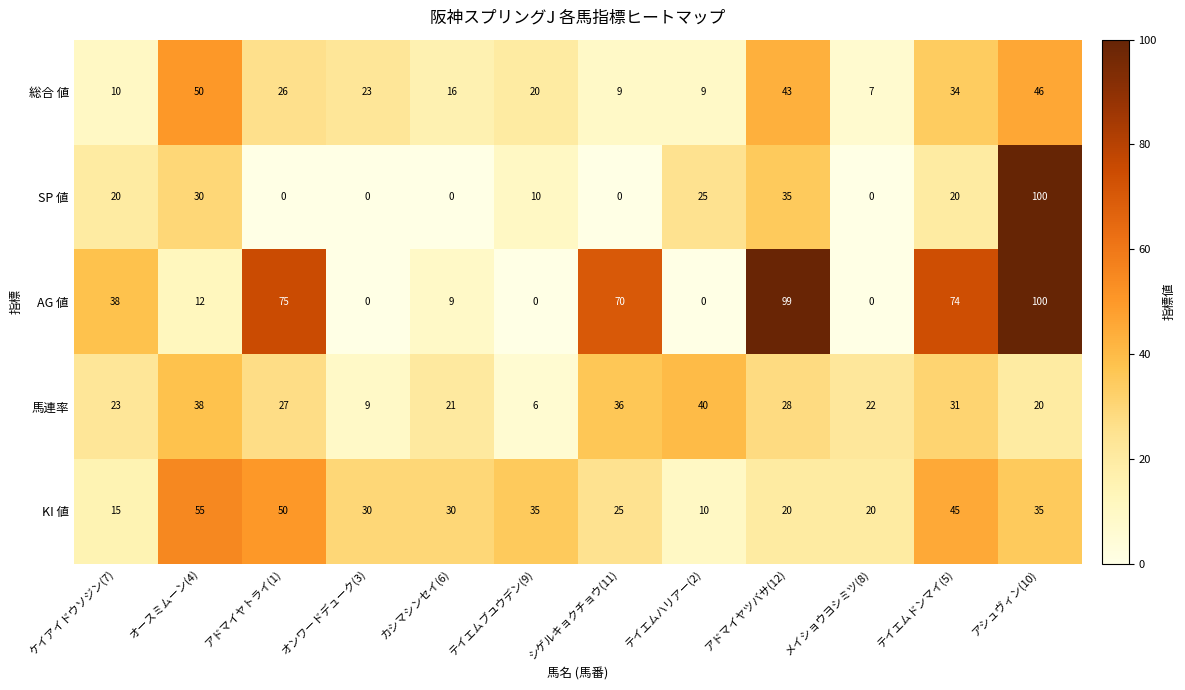

Read the 総合 値 value at テイエムブユウデン(9).

20